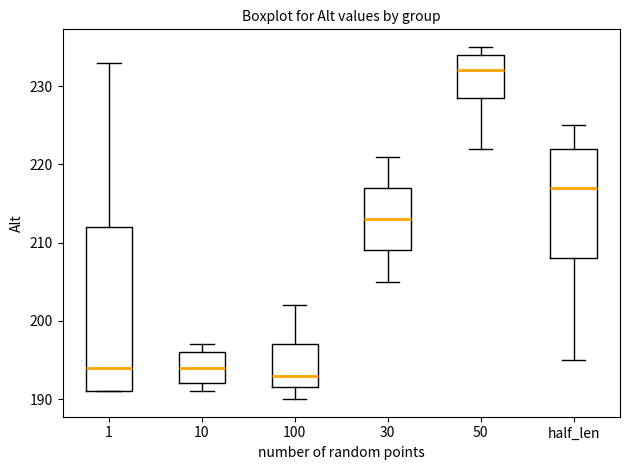

Reading left to right, transcribe this box plot: for each box, give where its median line is, the range the box spans, and where its two whiskers end, as read against the y-axis. The values are not printed on the chart, so give them approximately, as read against the axis.

1: median 194, box 191 to 212, whiskers 191 to 233
10: median 194, box 192 to 196, whiskers 191 to 197
100: median 193, box 192 to 197, whiskers 190 to 202
30: median 213, box 209 to 217, whiskers 205 to 221
50: median 232, box 229 to 234, whiskers 222 to 235
half_len: median 217, box 208 to 222, whiskers 195 to 225